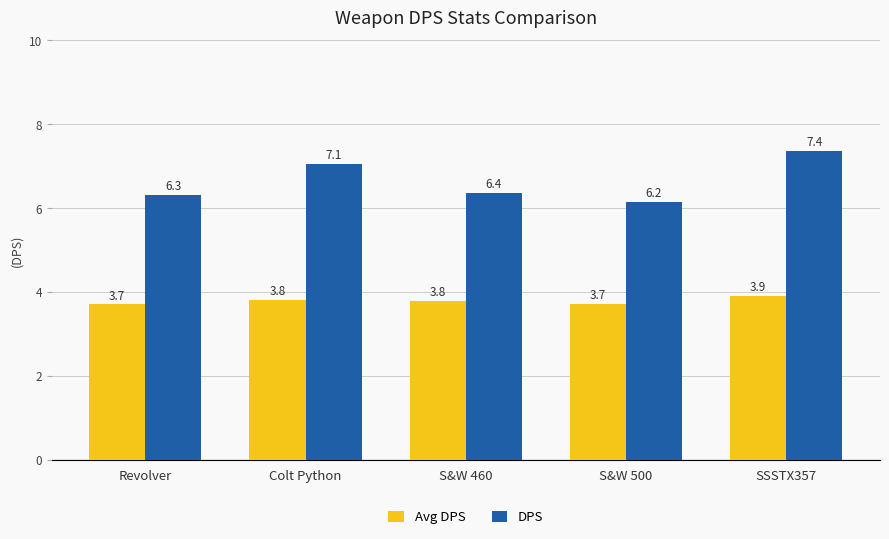

List the series in order of their overall mean, highest first.

DPS, Avg DPS